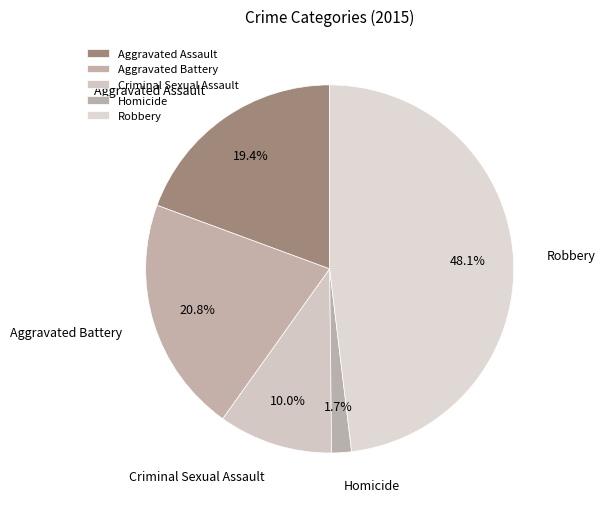

Which category has the smallest portion of the pie?

Homicide